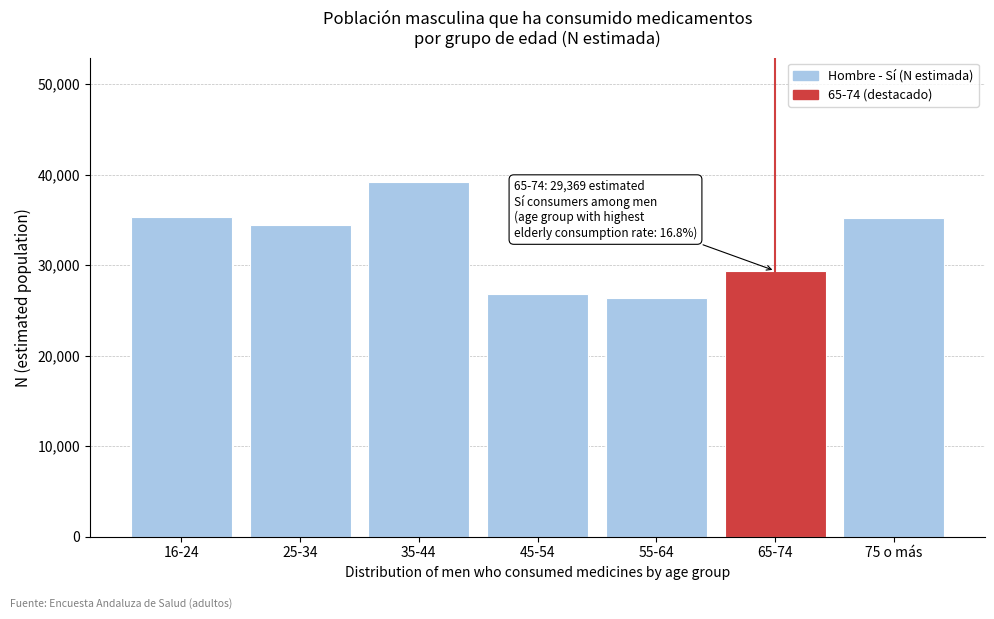

What is the label of the 6th bar from the right?

25-34